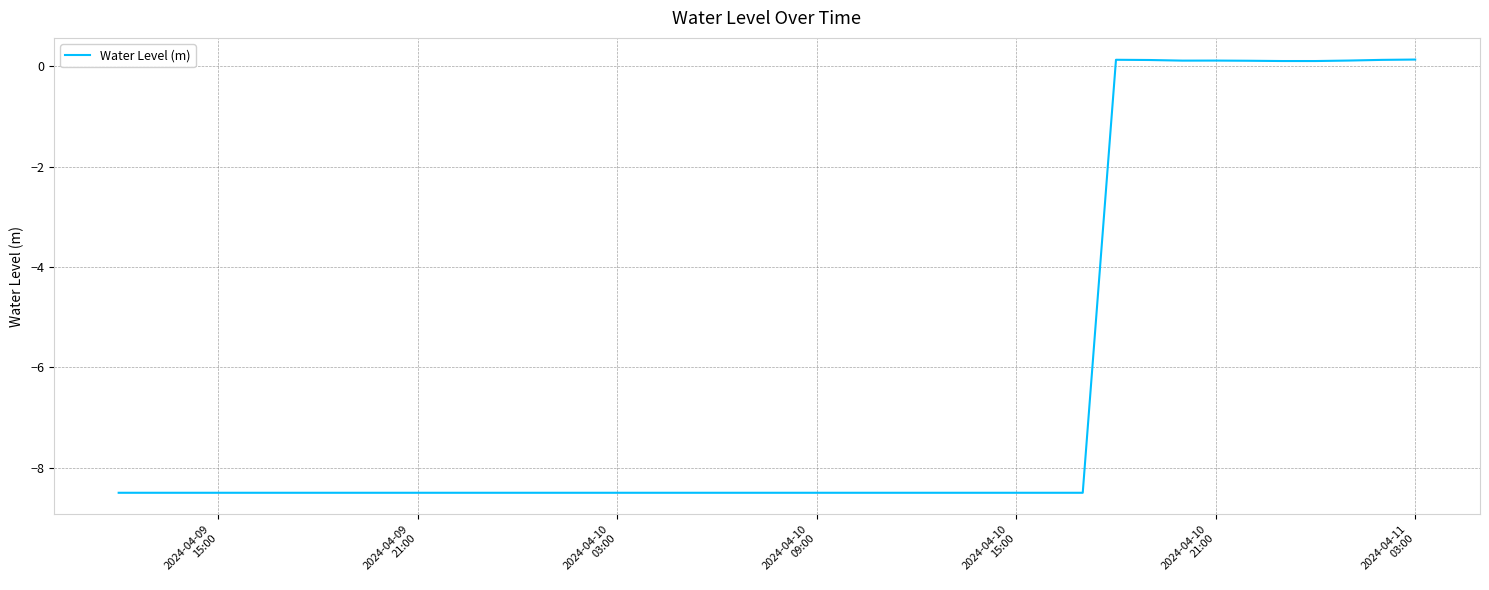

Reading left to right, what are all the values shown in this chart?

-8.5	-8.5	-8.5	-8.5	-8.5	-8.5	-8.5	-8.5	-8.5	-8.5	-8.5	-8.5	-8.5	-8.5	-8.5	-8.5	-8.5	-8.5	-8.5	-8.5	-8.5	-8.5	-8.5	-8.5	-8.5	-8.5	-8.5	-8.5	-8.5	-8.5	0.1	0.1	0.1	0.1	0.1	0.1	0.1	0.1	0.1	0.1